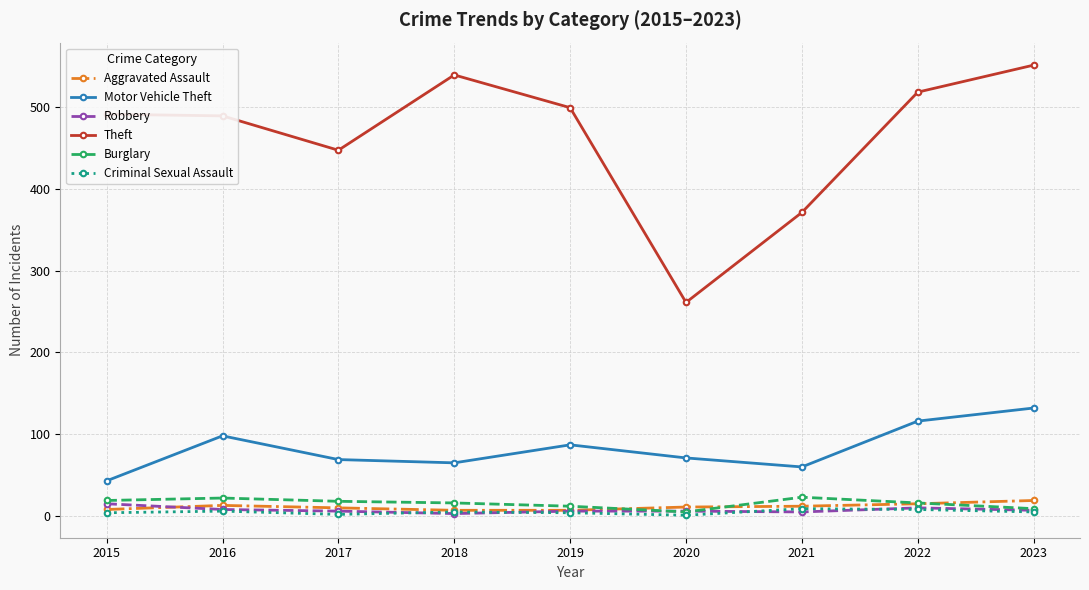

What is the maximum value for Theft?

551